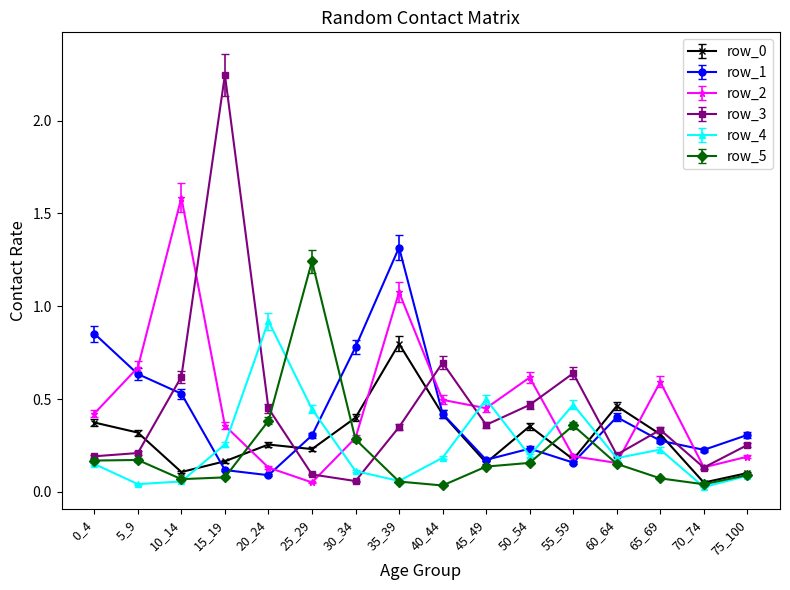

Which series has the widest spread of values?

row_3